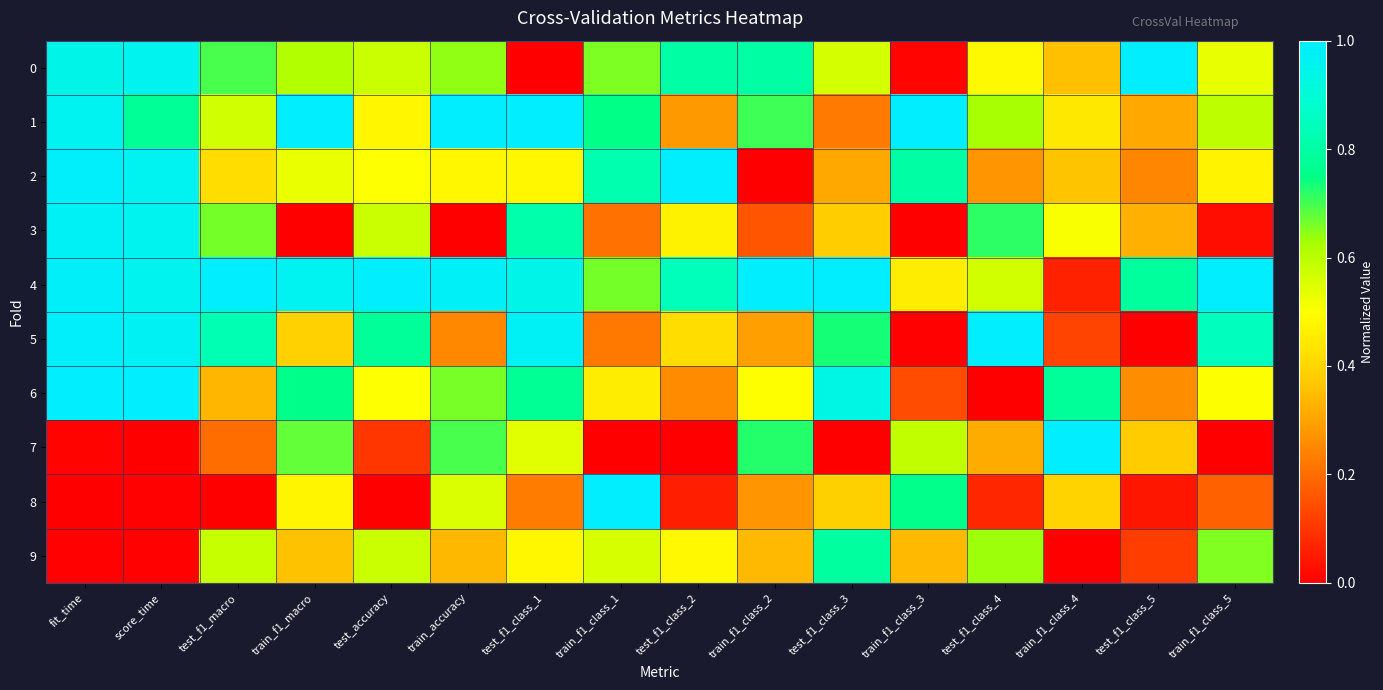

Between train_accuracy and test_accuracy, which is larger?

train_accuracy